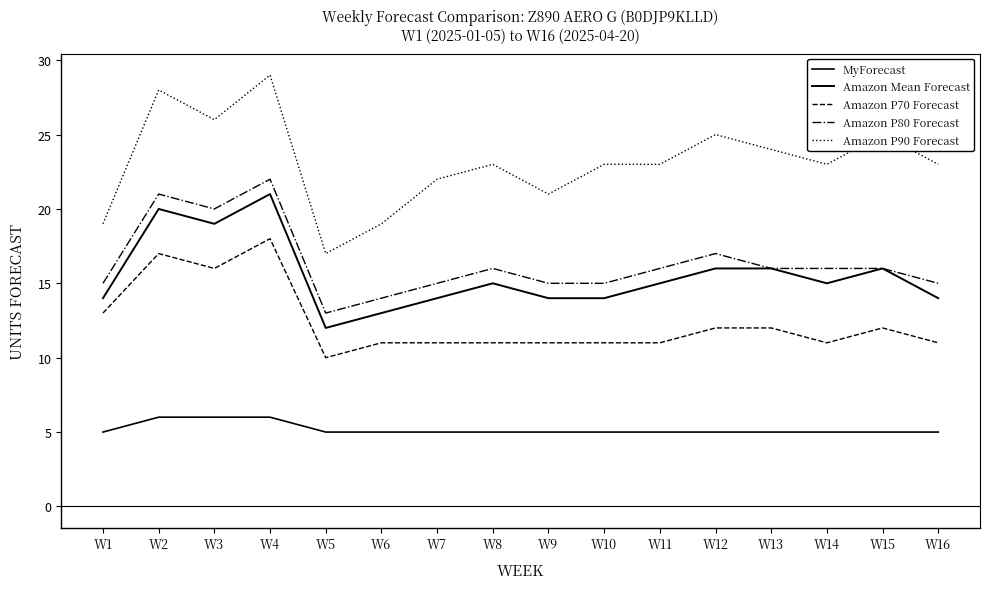

How many series are shown in this chart?

5